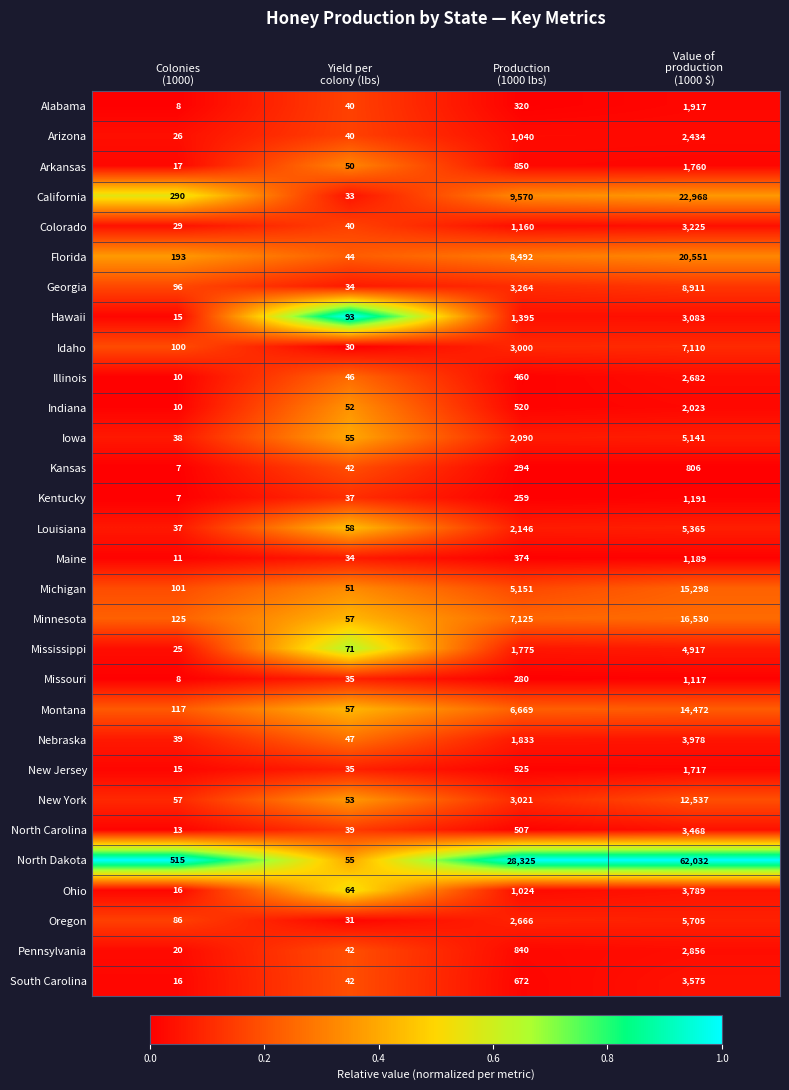

Which series has the largest range (max minus min)?

North Dakota